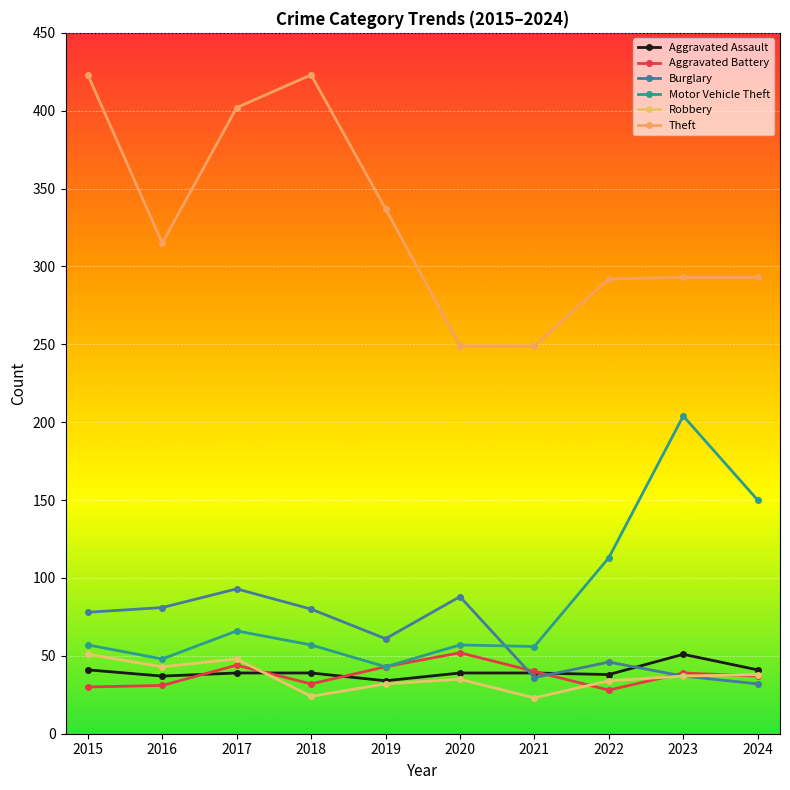

True or false: Robbery has more than 1 interior local peaks.

True